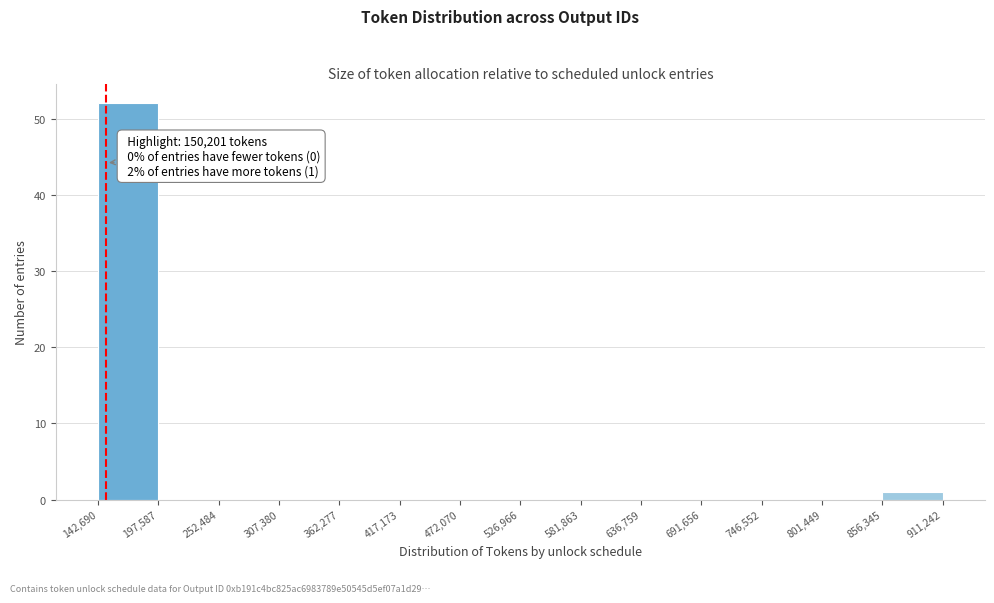

Over which range of the x-axis is the bar tallest?

142,690 to 197,587